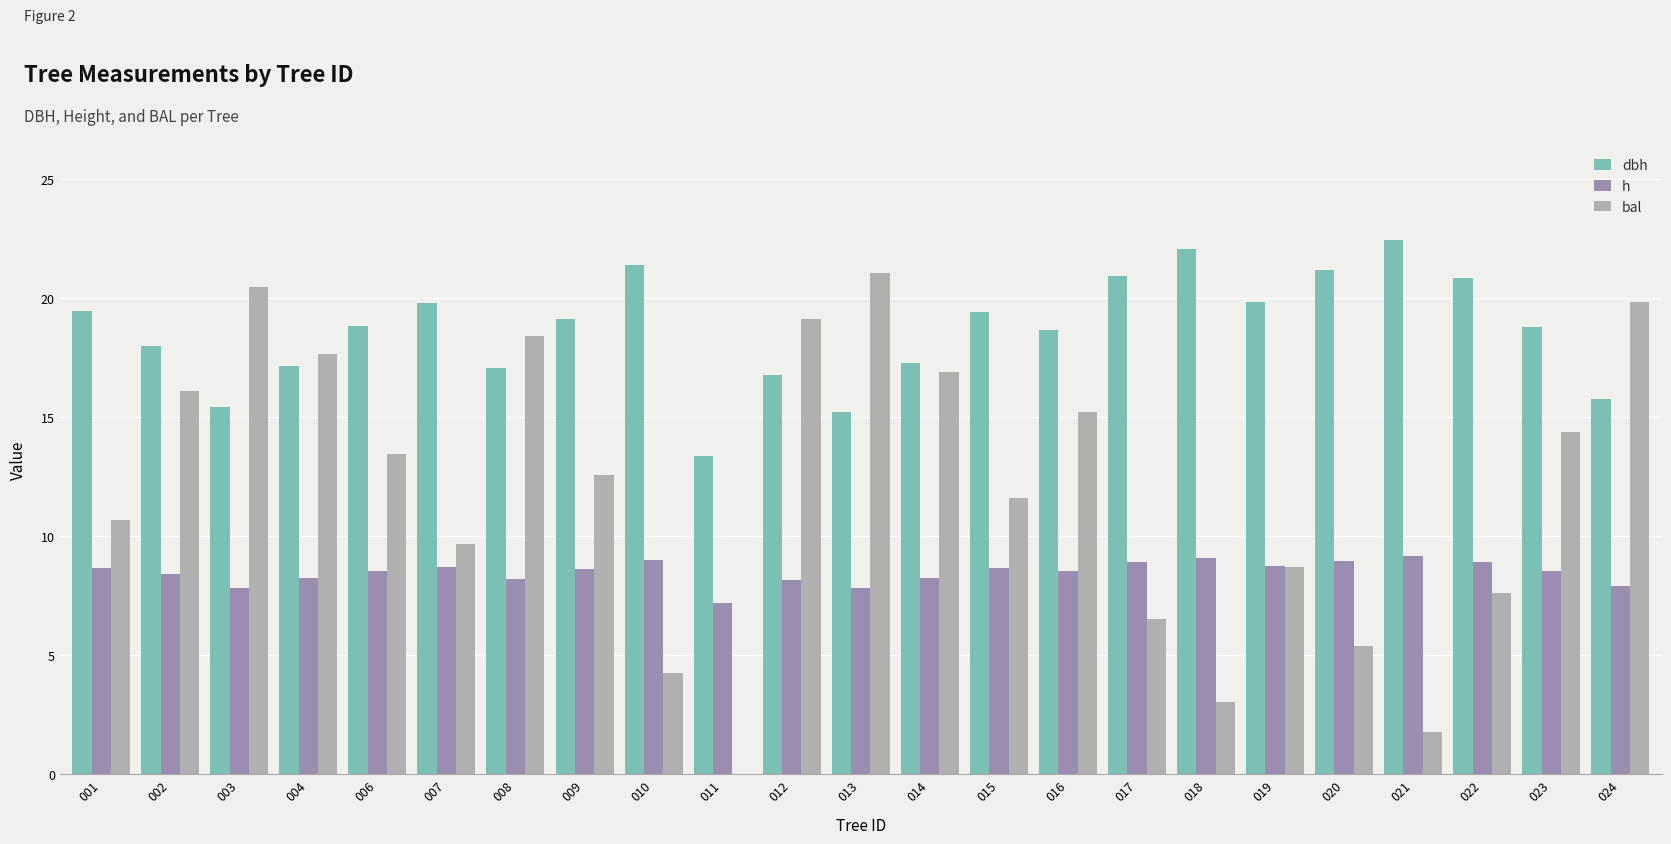

Does the chart contain stacked bars?

No